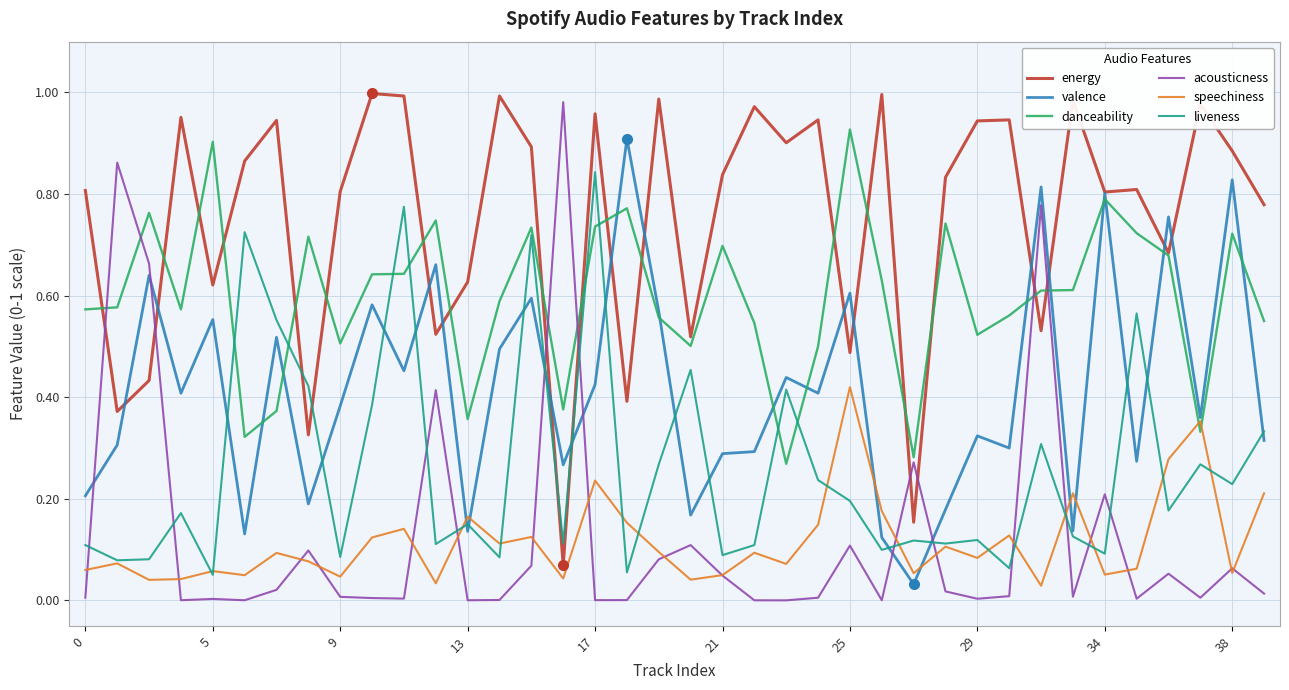

True or false: acousticness and valence intersect in this chart.

True